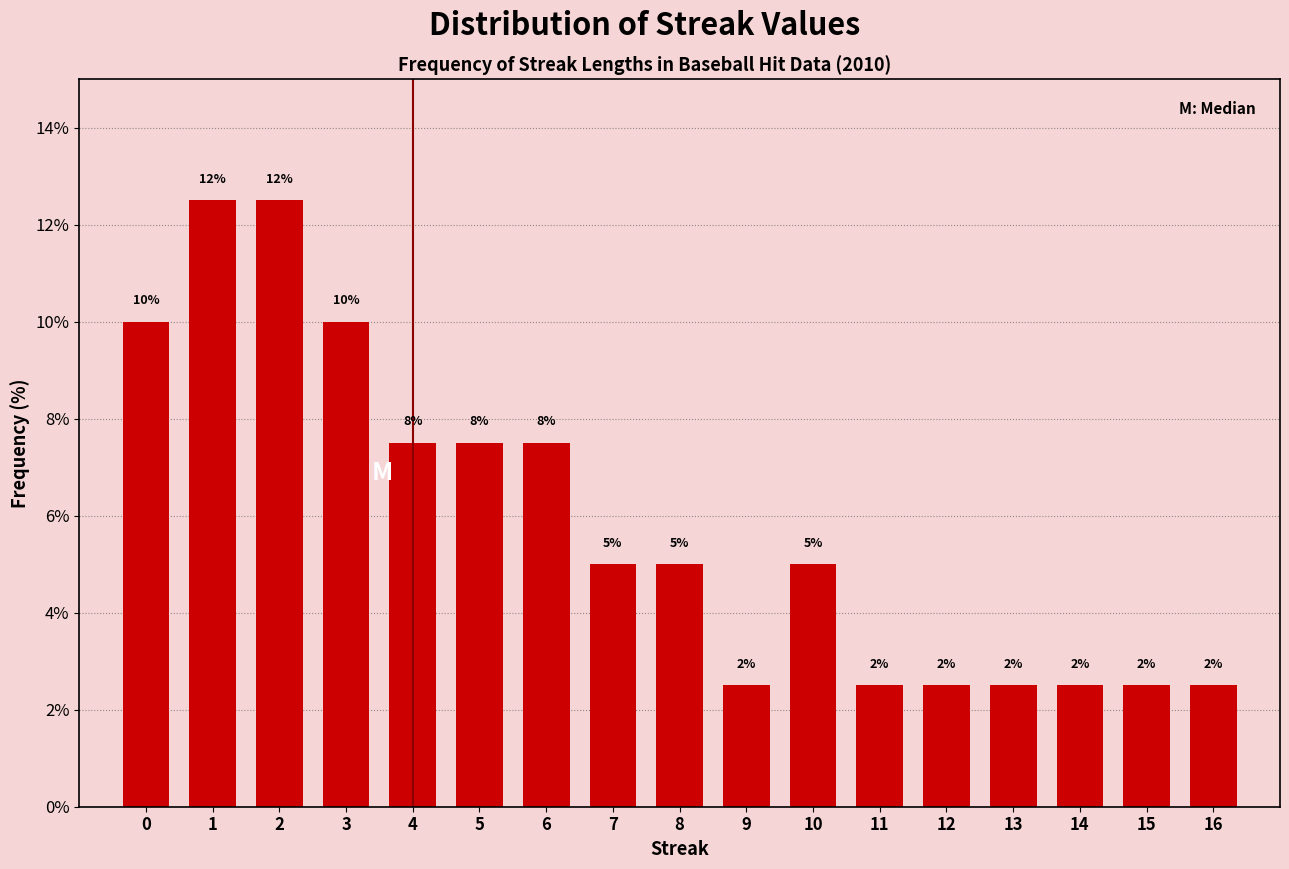

Are the bars horizontal?

No